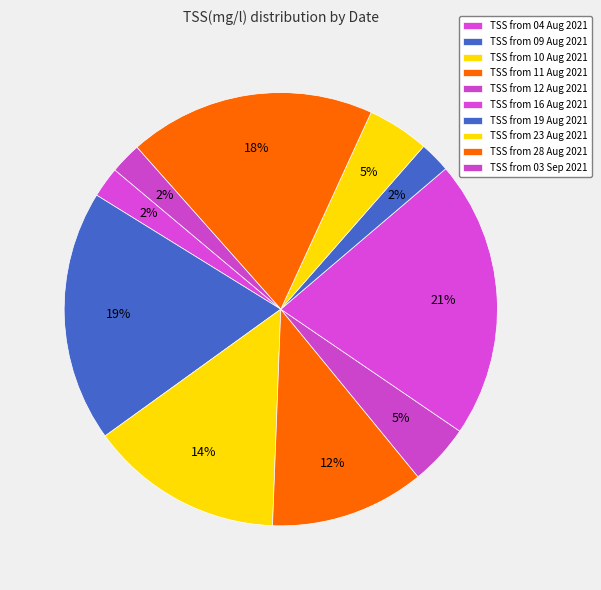

How many segments does this pie chart have?

10